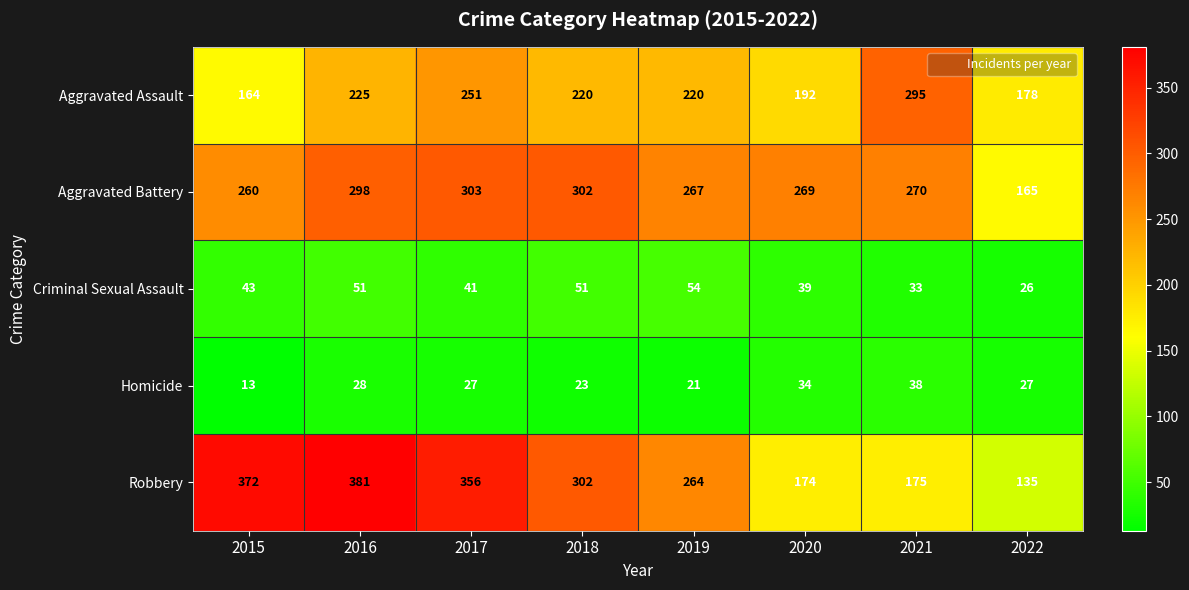

At which category does the chart reach its peak across all series?

2016